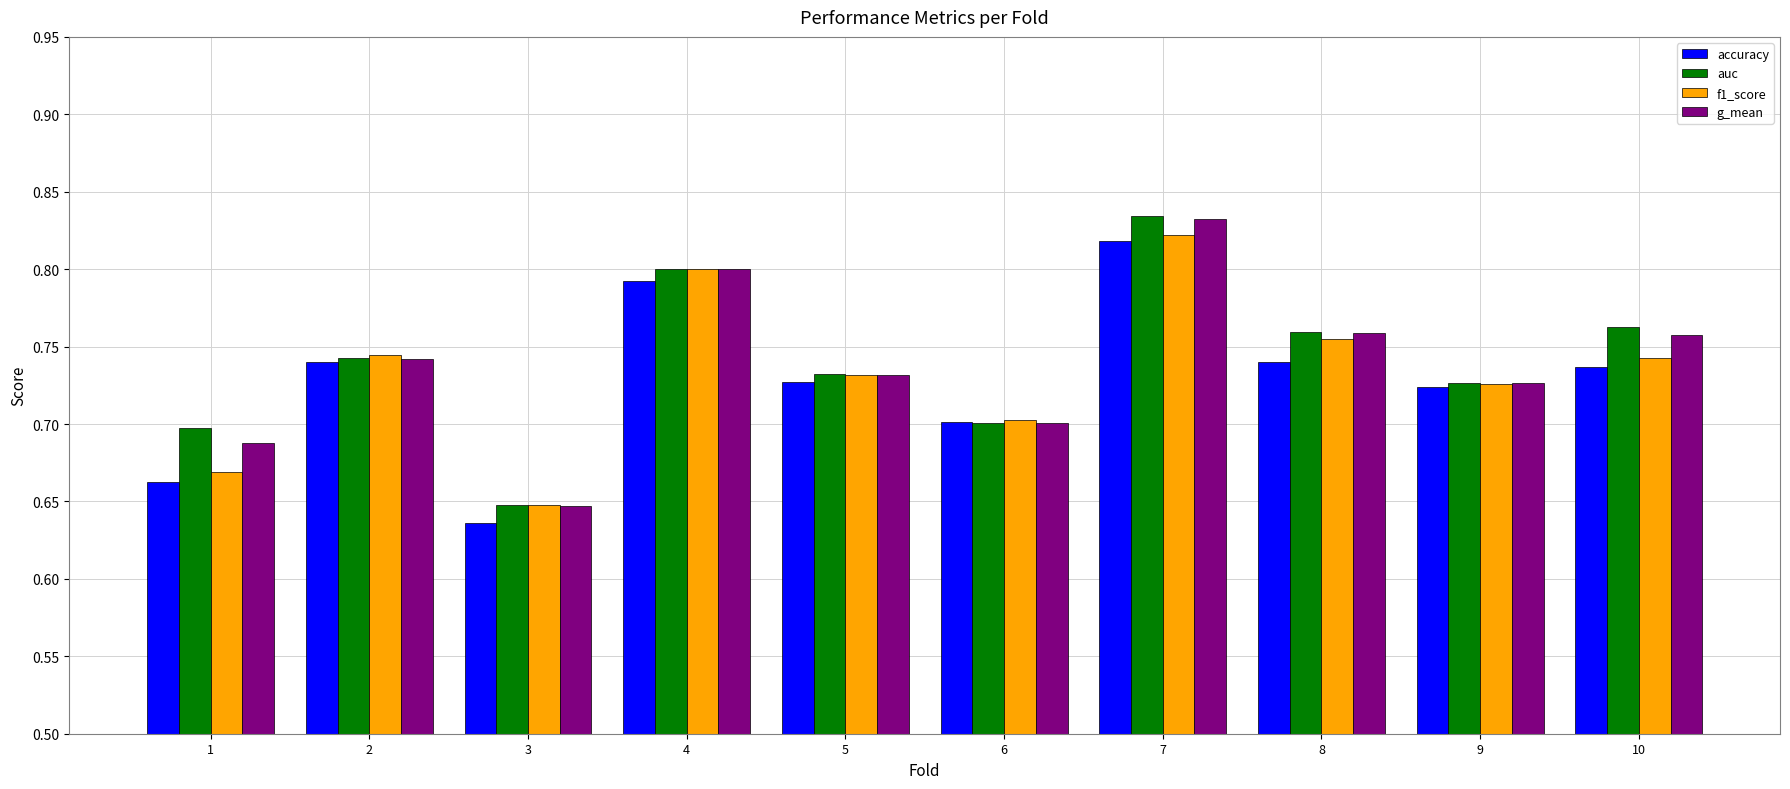

What is the difference between the second highest and minimum values in the g_mean series?

0.2